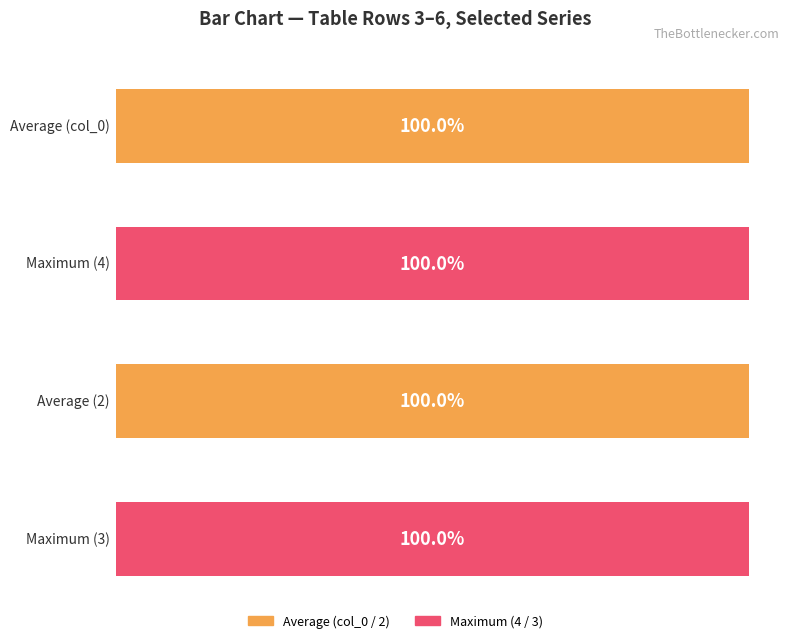

Which category has the lowest value across all series?

3